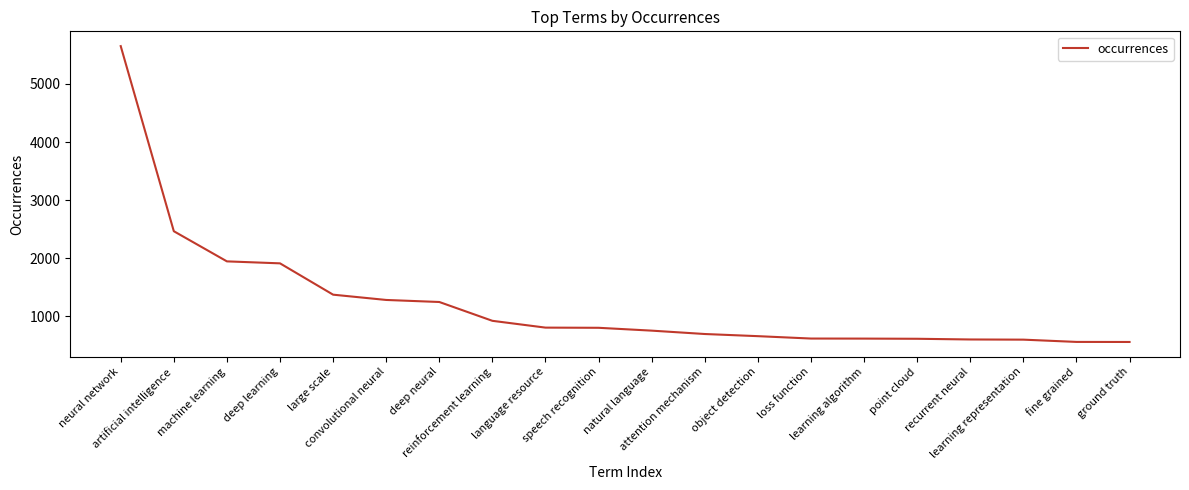

What is the greatest value displayed?

5650